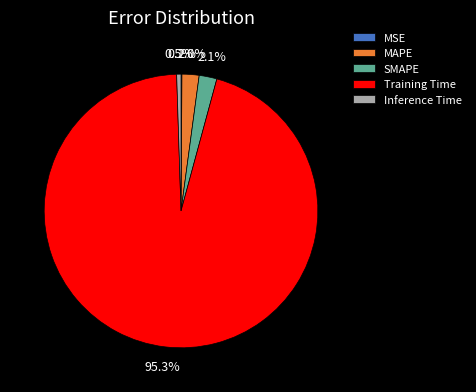

Which category has the biggest portion of the pie?

Training Time